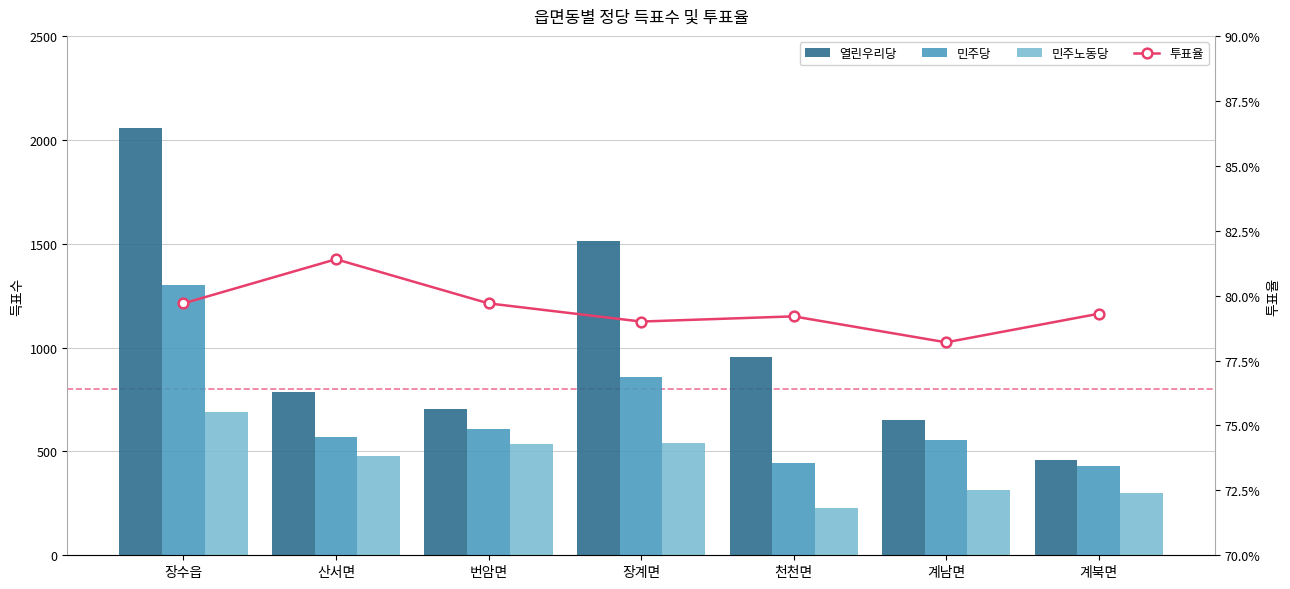

Is the value of 투표율 at 천천면 greater than the value of 민주당 at 산서면?

No